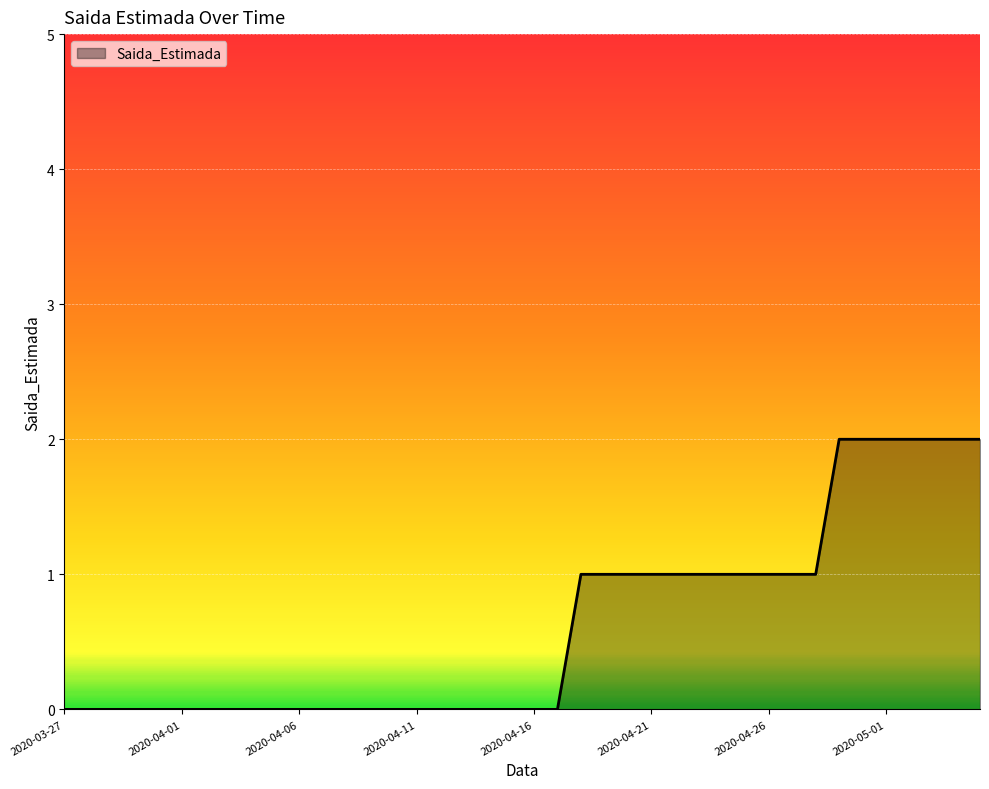

What is the difference between the second highest and minimum values?

2